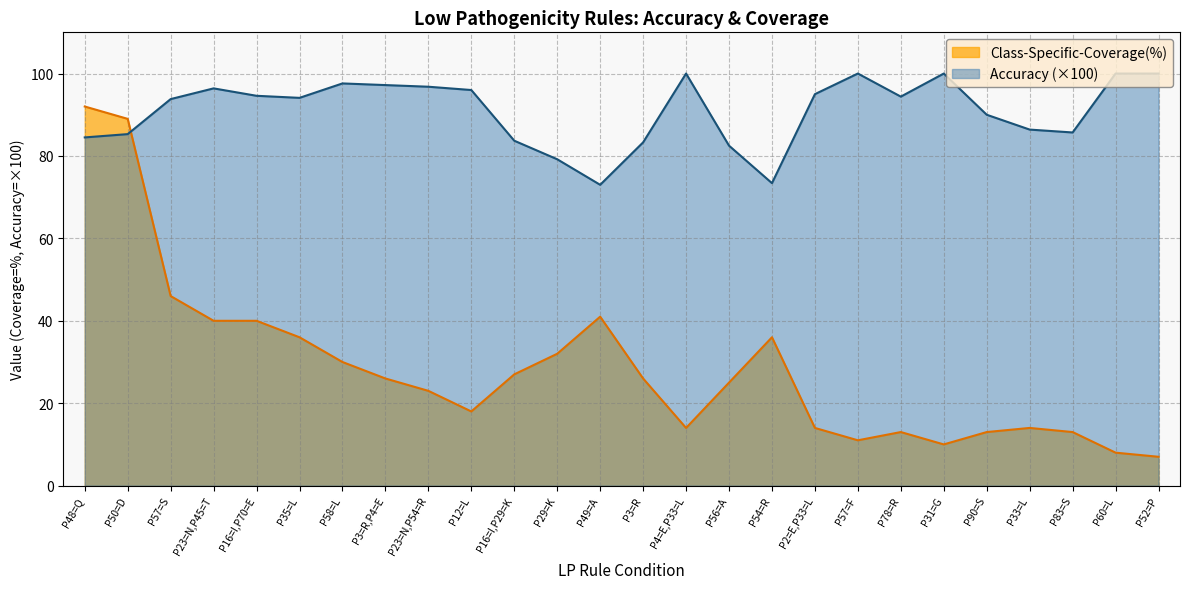

How many interior local peaks does the Class-Specific-Coverage(%) series have?

4